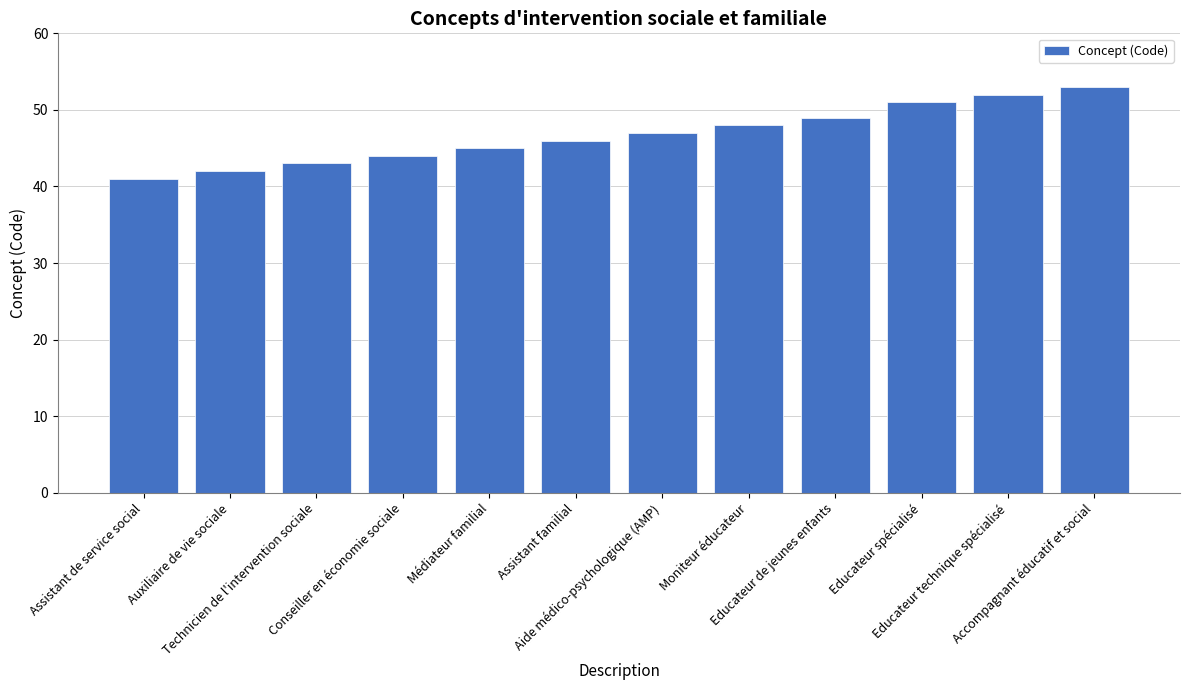

List the labels in order of value, largest first.

Accompagnant éducatif et social, Educateur technique spécialisé, Educateur spécialisé, Educateur de jeunes enfants, Moniteur éducateur, Aide médico-psychologique (AMP), Assistant familial, Médiateur familial, Conseiller en économie sociale, Technicien de l'intervention sociale, Auxiliaire de vie sociale, Assistant de service social